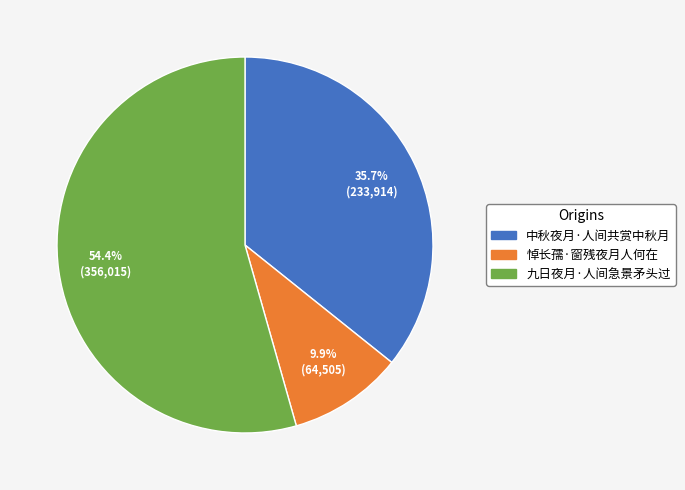

How many segments does this pie chart have?

3